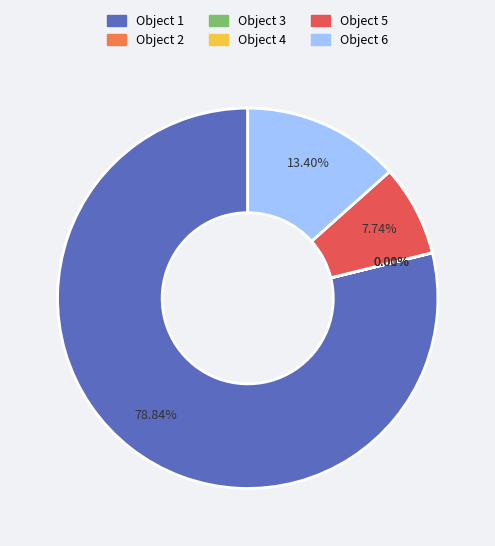

Does any single category account for the majority?

Yes